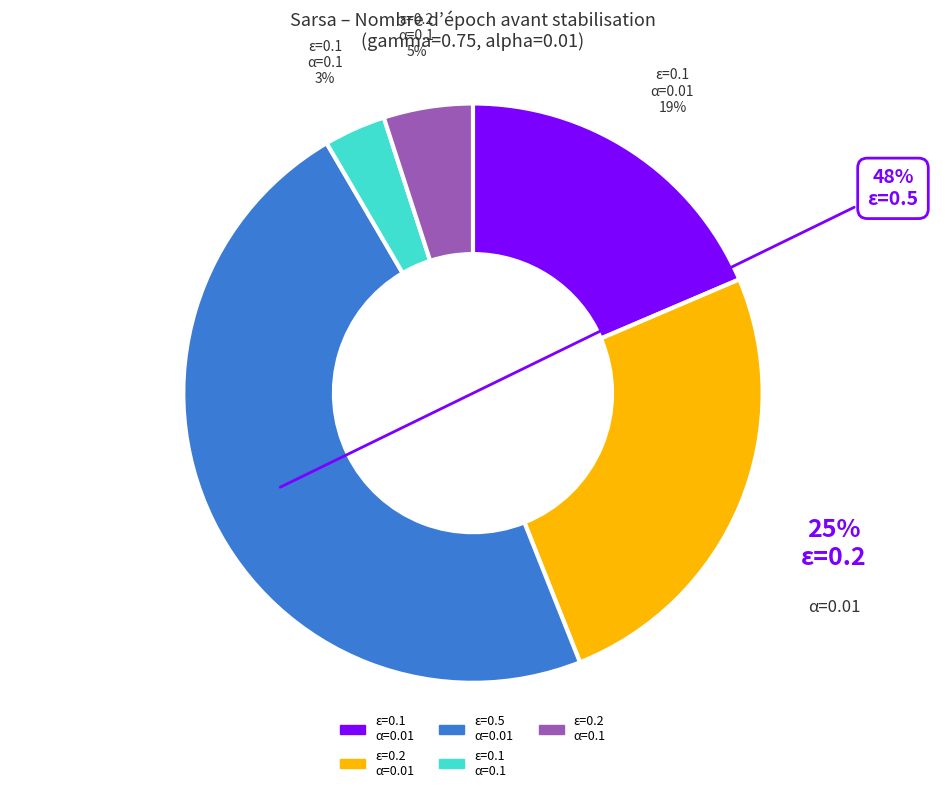

How many slices are in this pie chart?

5